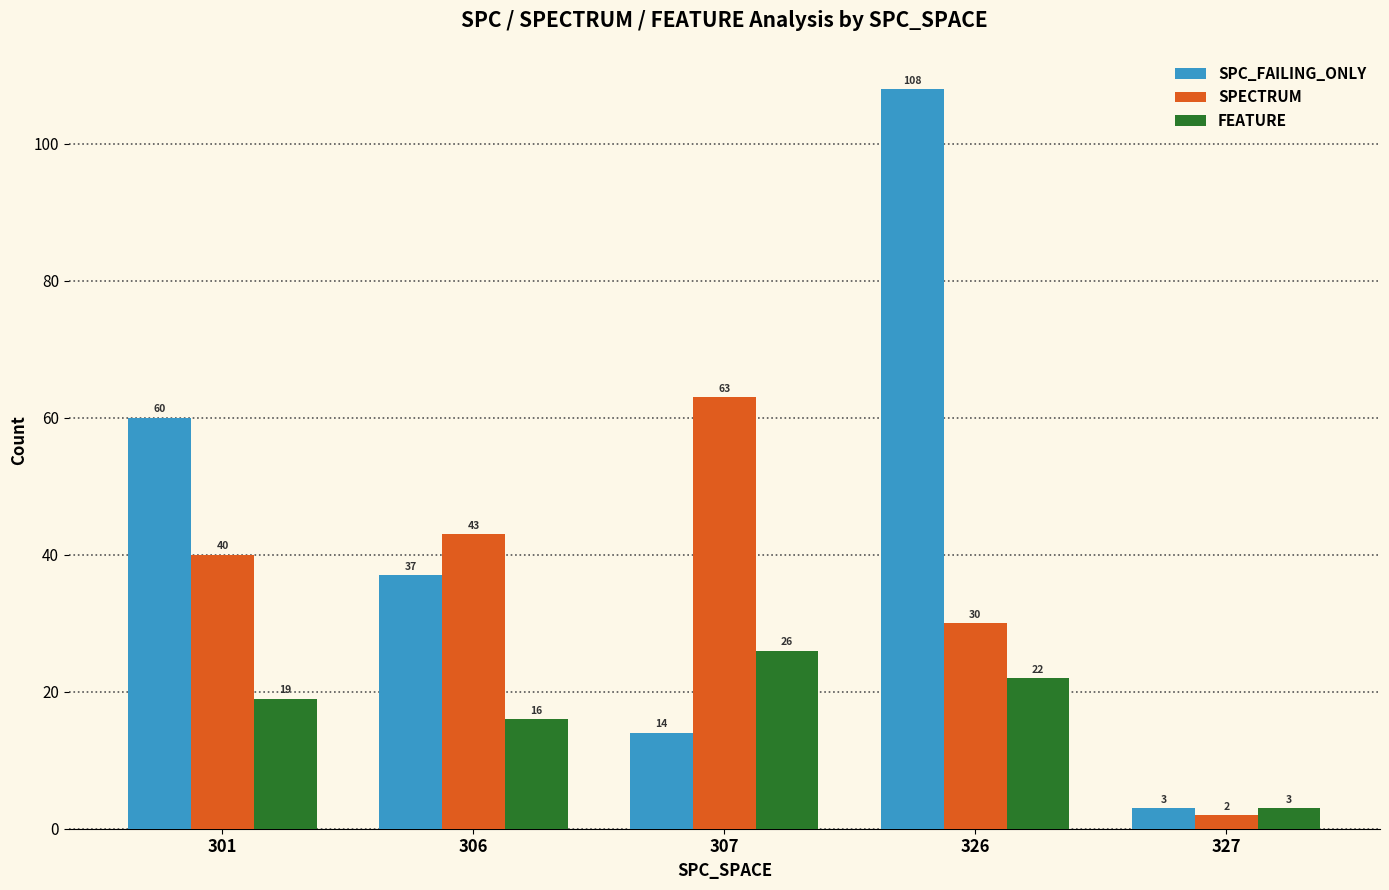

What is the difference between the maximum and minimum values in the SPC_FAILING_ONLY series?

105